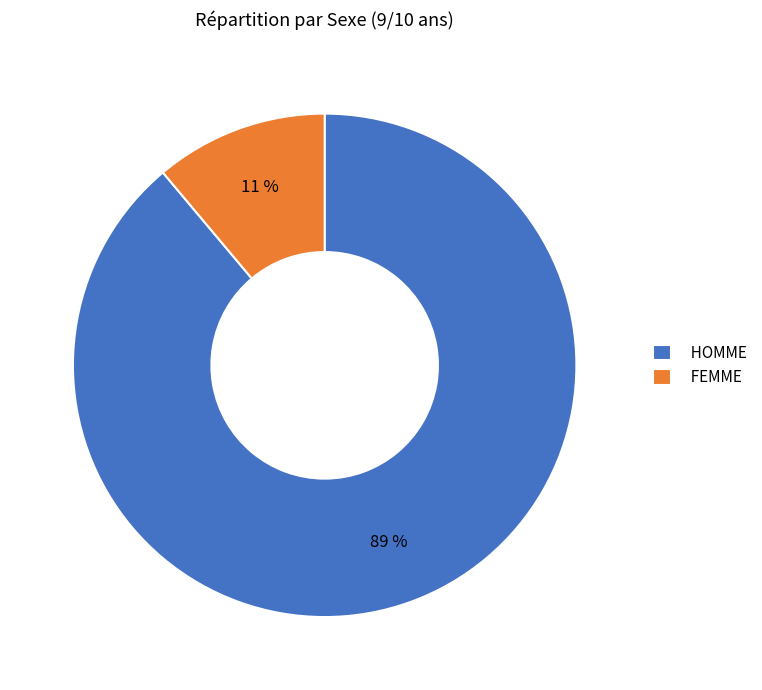

Does any single category account for the majority?

Yes